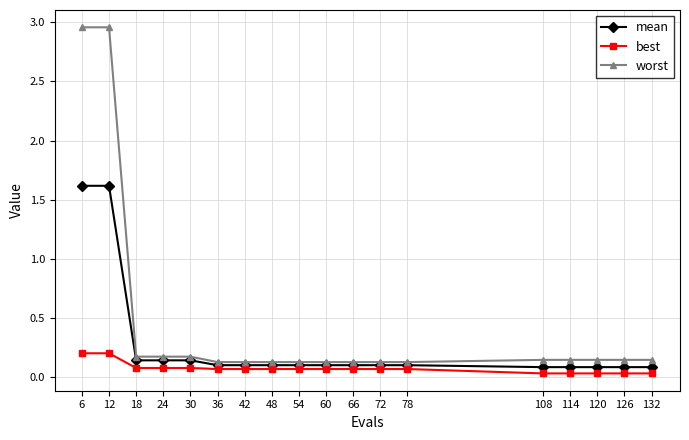

Which series has the widest spread of values?

worst